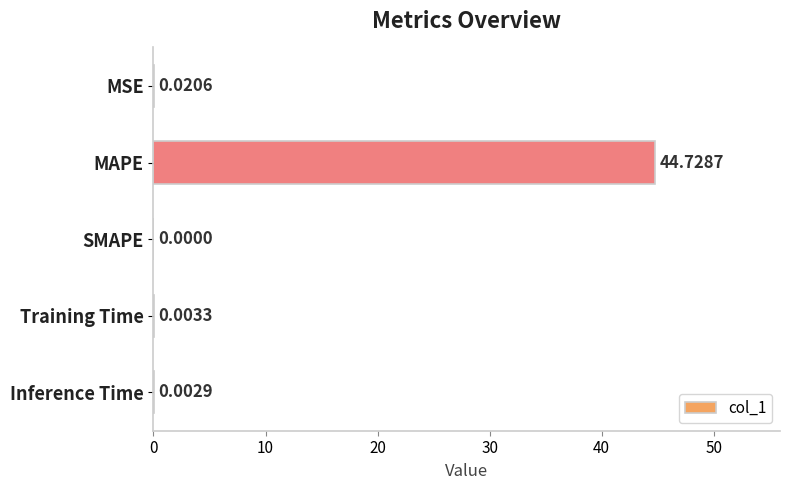

Which label corresponds to the largest value in the chart?

MAPE